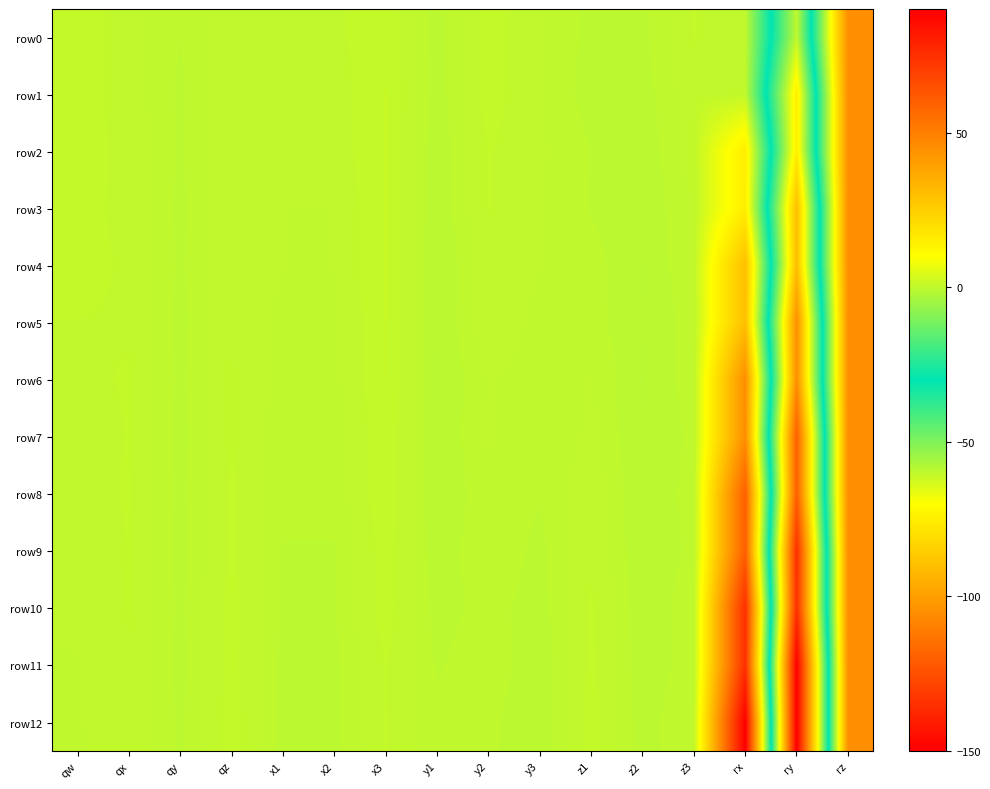

Which series has the largest range (max minus min)?

row12